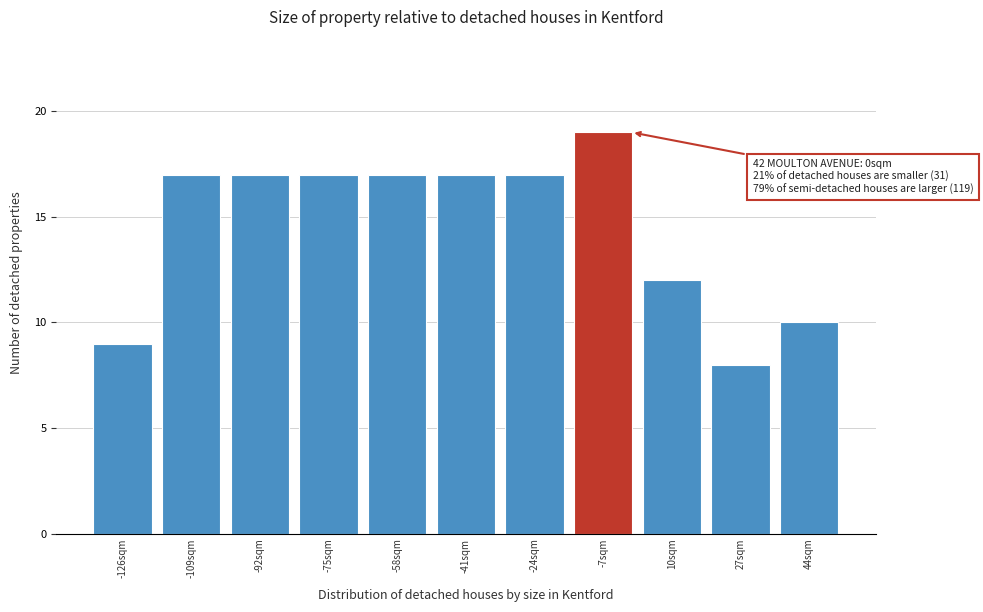

Which range on the x-axis has the tallest bar?

-15.5 to 1.5